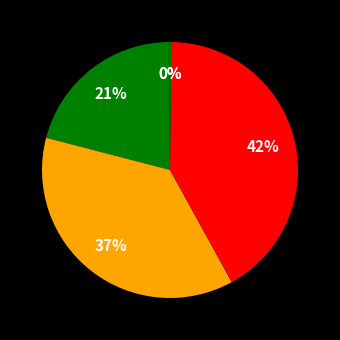

What is the smallest slice in the pie chart?

MSE